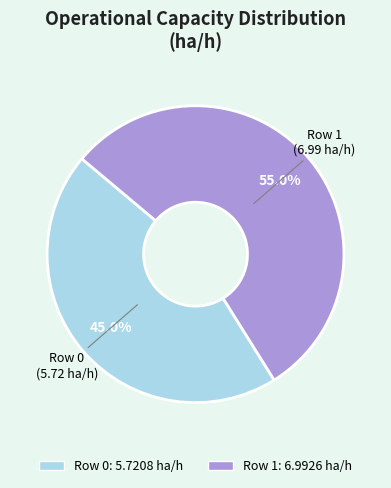

Between Row 1 and Row 0, which is larger?

Row 1